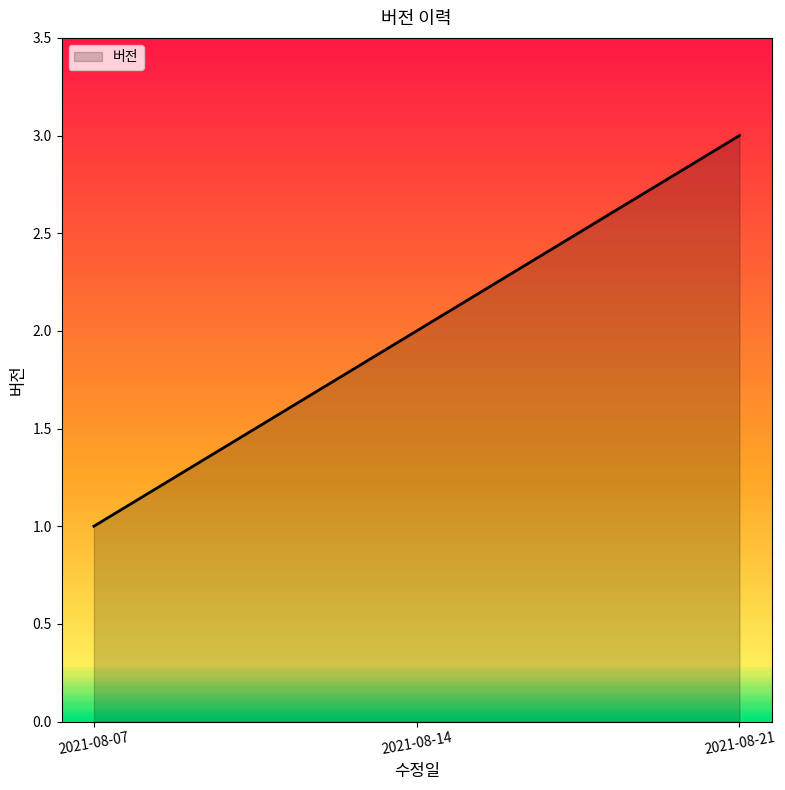

Which has a higher value, 2021-08-07 or 2021-08-21?

2021-08-21